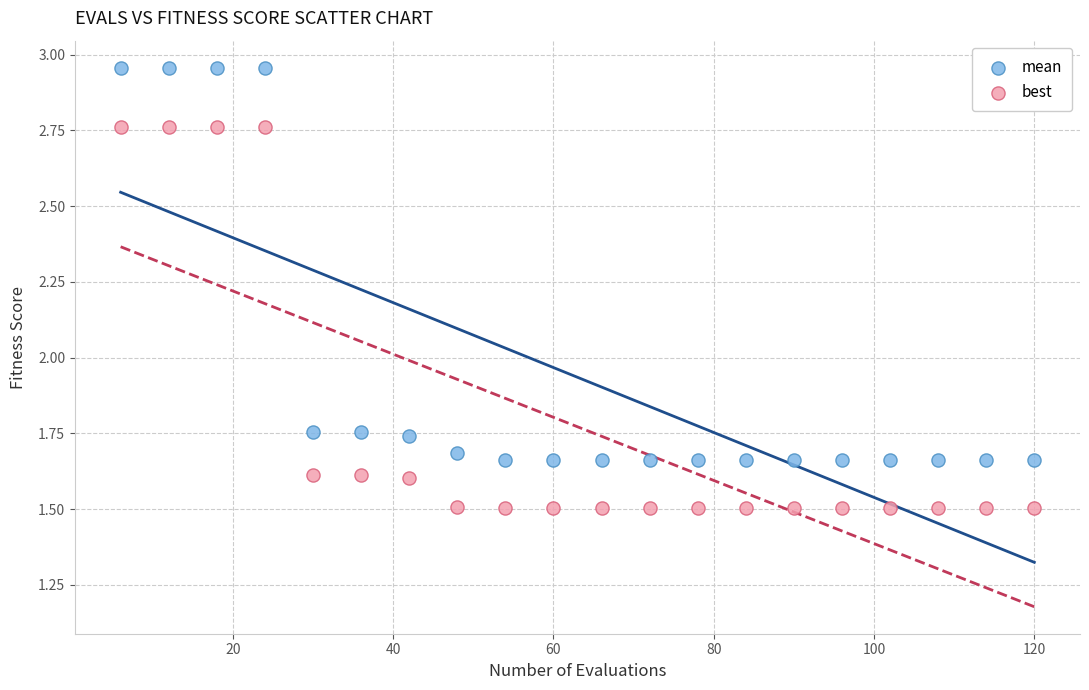

Which series reaches the maximum Y coordinate?

mean